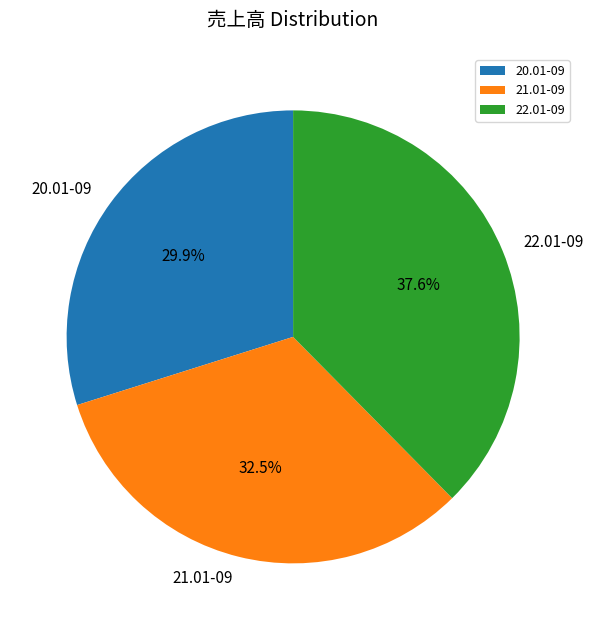

Does 20.01-09 represent more than half of the total?

No